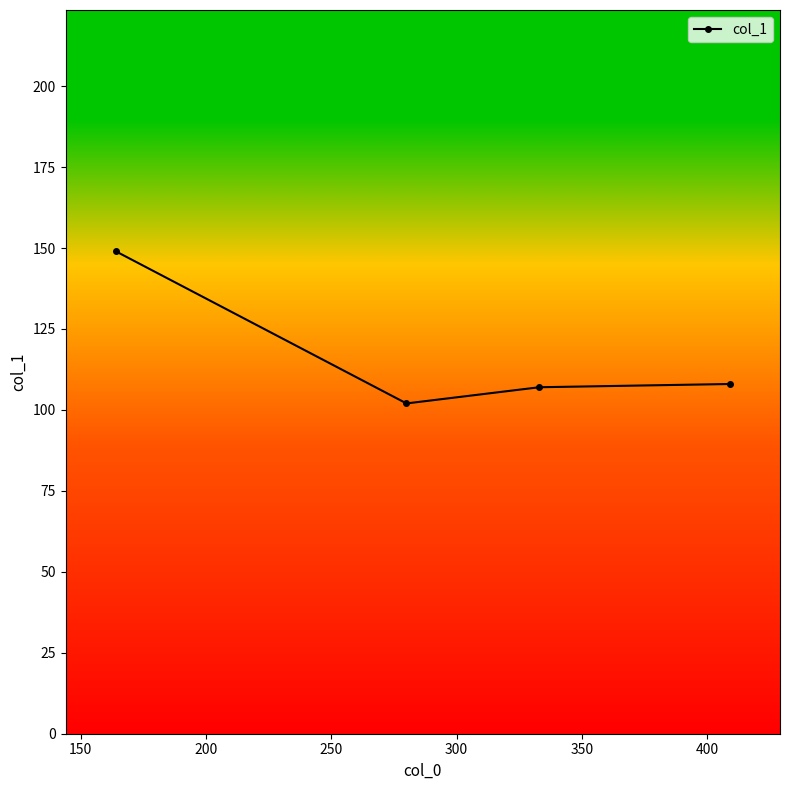

Reading right to left, transcribe all the data shown in this chart.

108	107	102	149